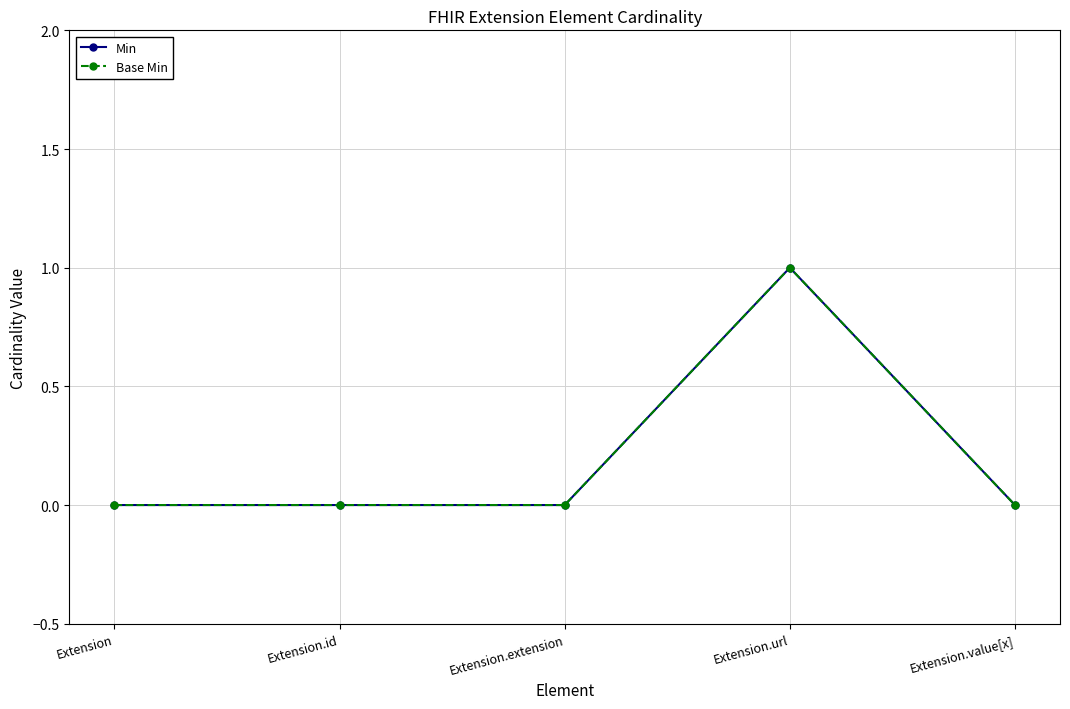

Is this an area chart (filled region under the line)?

No